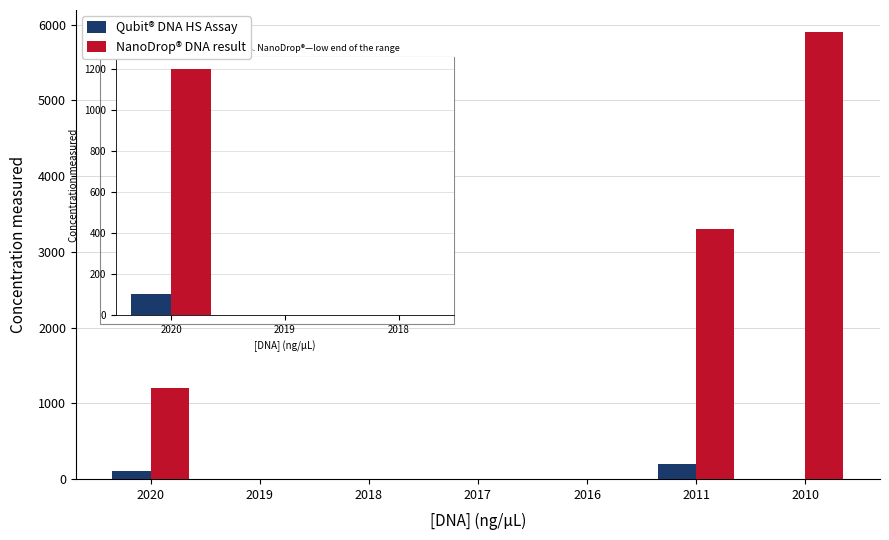

Which series has the largest total across all categories?

NanoDrop® DNA result